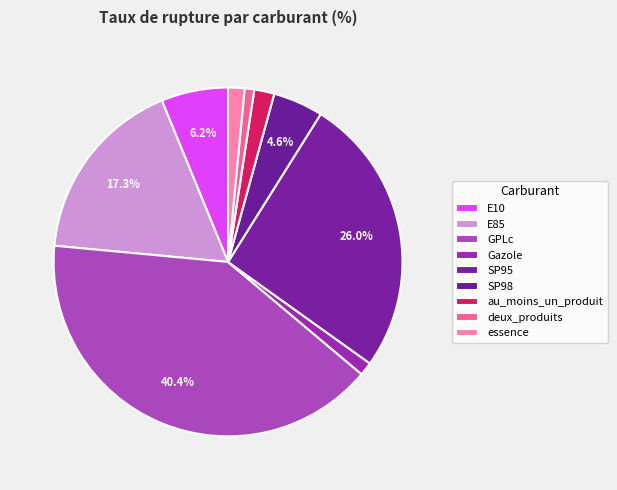

Does any single category account for the majority?

No